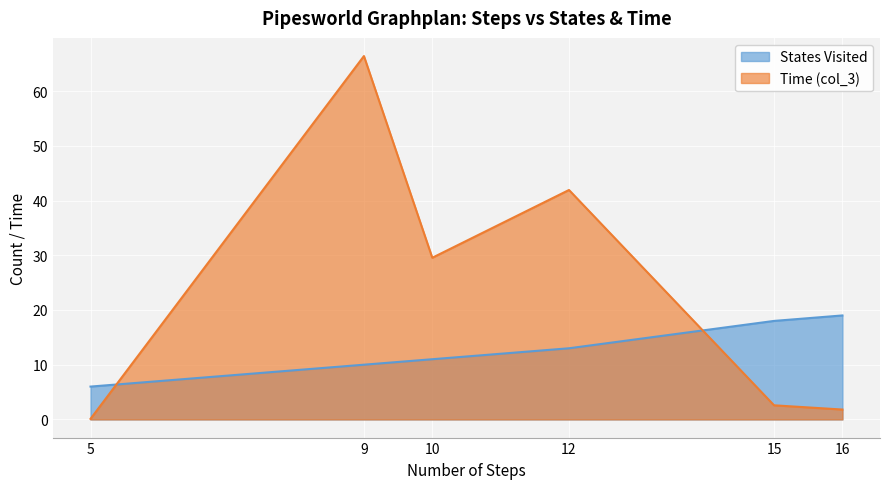

What is the sum of all Time (col_3) values?

142.3